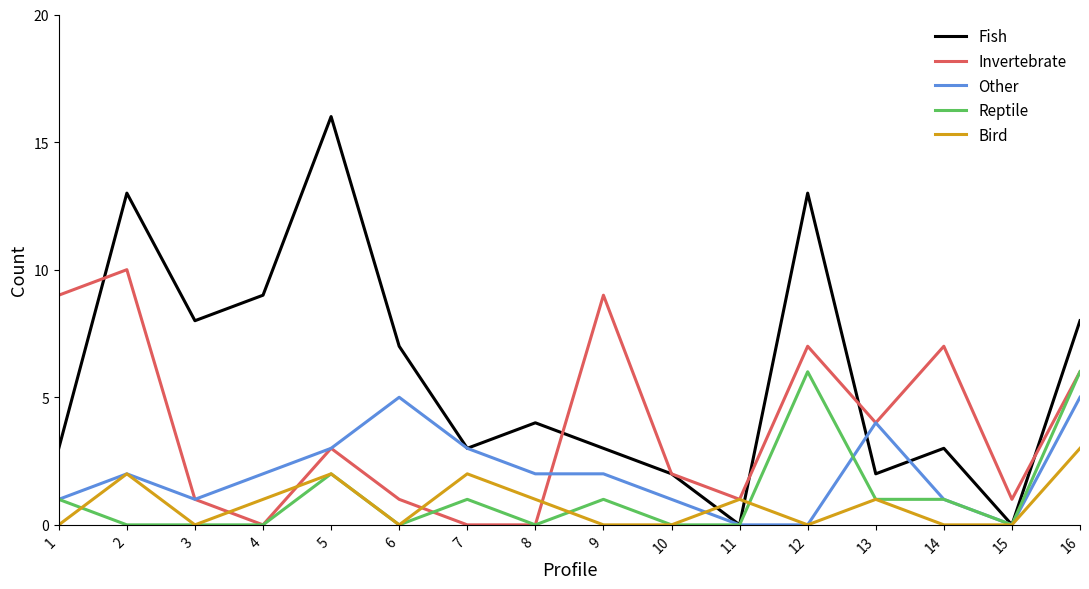

Count the Reptile values in the range 0 to 1.

13